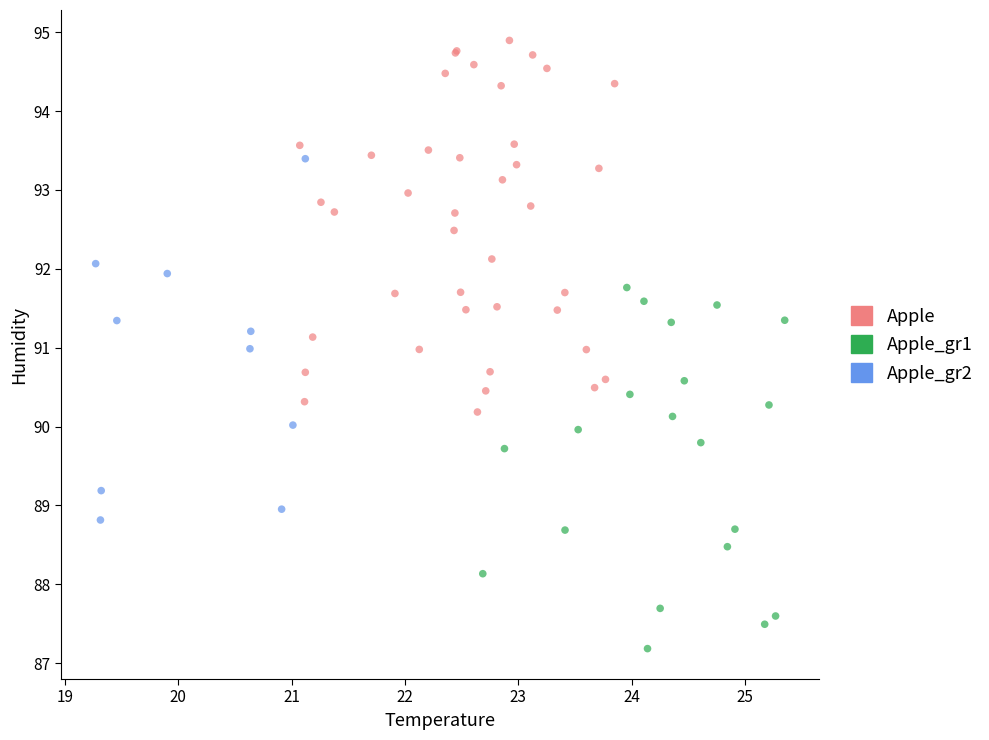

Which series reaches the minimum Y coordinate?

Apple_gr1